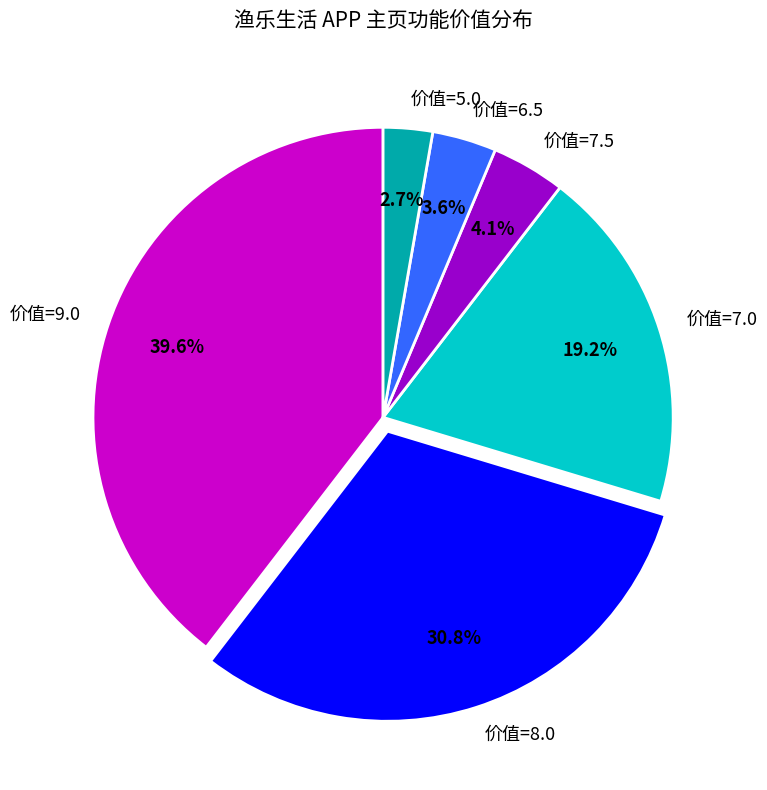

Do 价值=7.0 and 价值=6.5 together represent more than half of the pie?

No